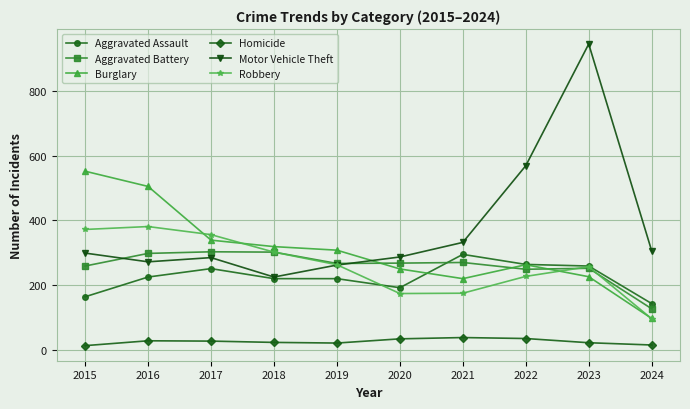

Is it true that Aggravated Assault equals 143 at 2024?

True